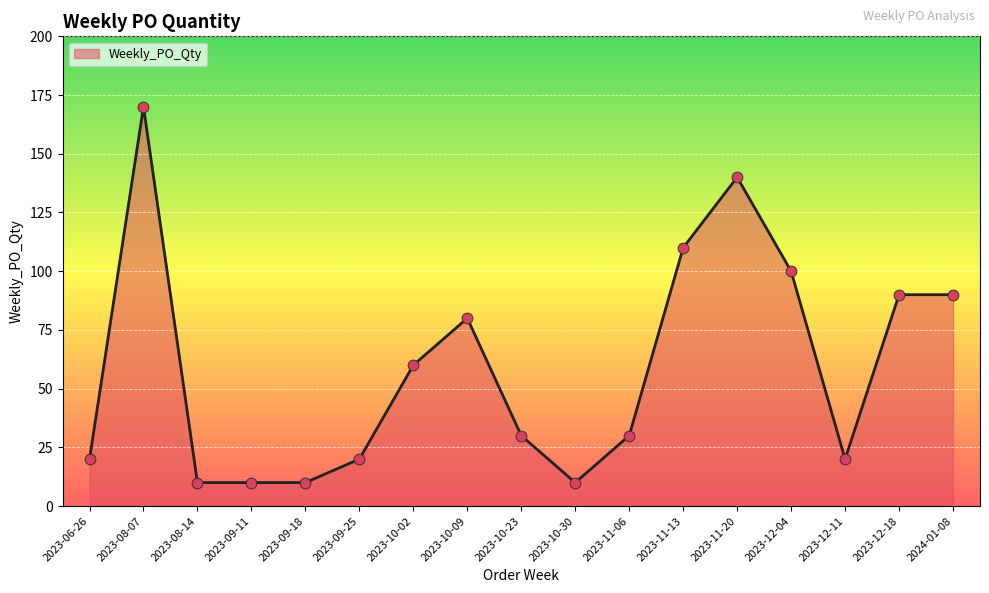

Approximately how many times larger is the value at 2023-11-06 compared to 2023-12-11?

1.5